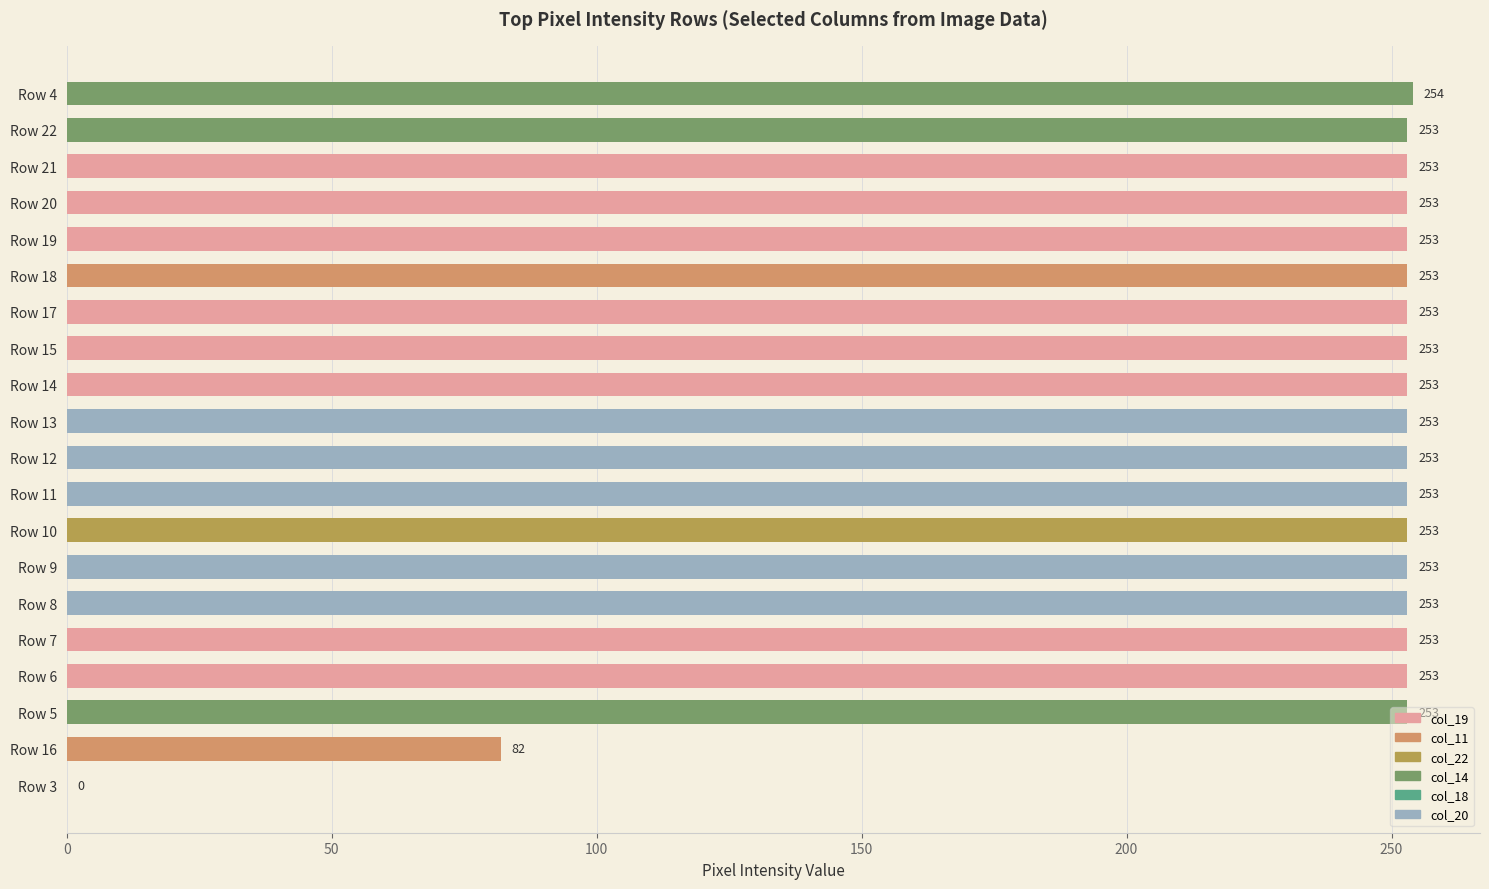

How many distinct data groups are displayed?

1